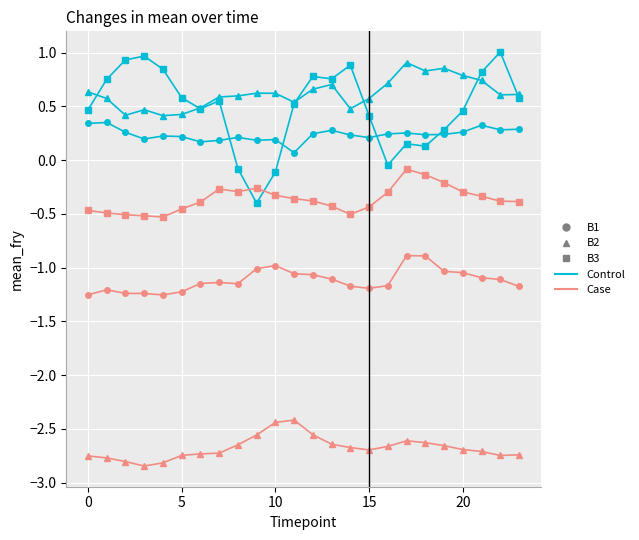

What is the maximum value shown in the chart?

1.0